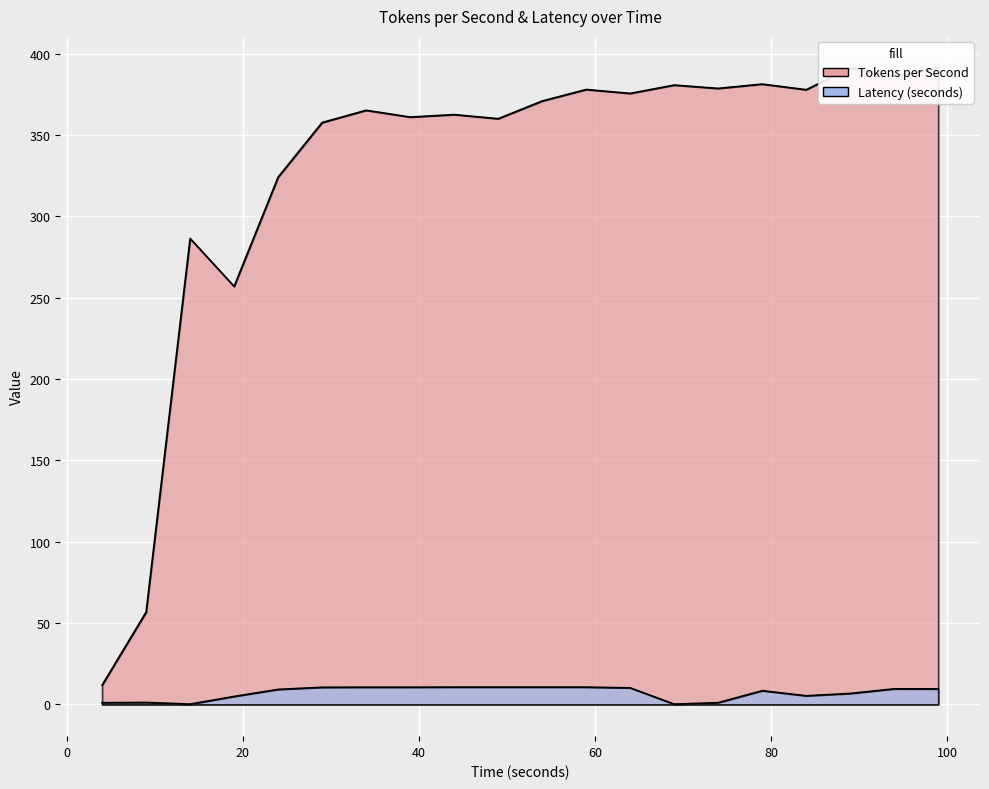

True or false: Latency (seconds) has a value of 0.0 at 13.

False